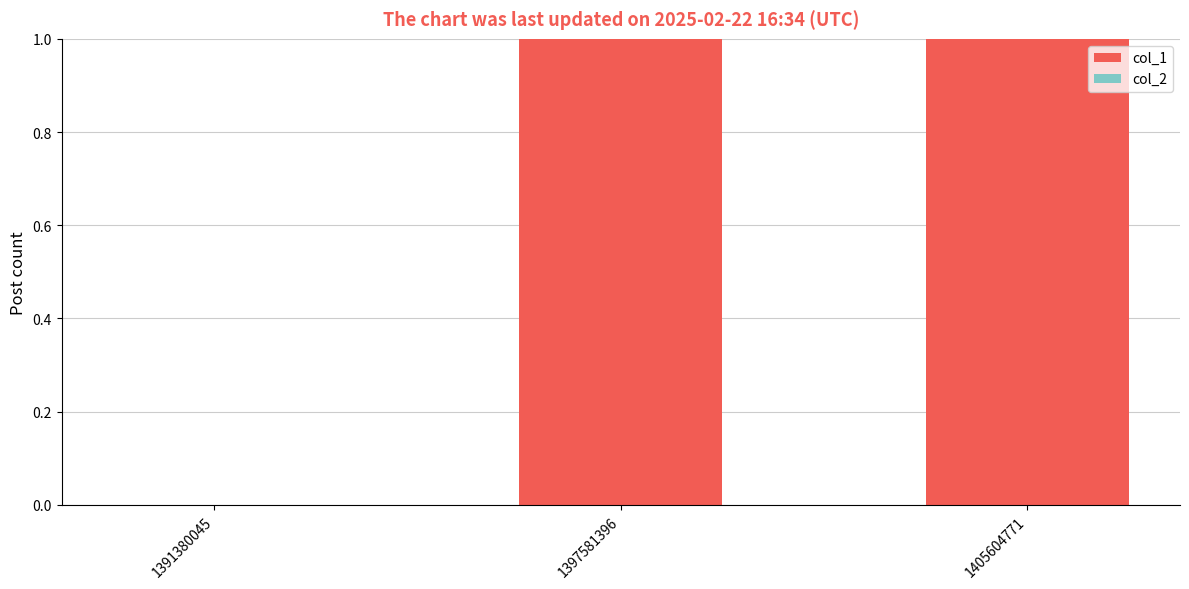

Does the chart contain stacked bars?

No